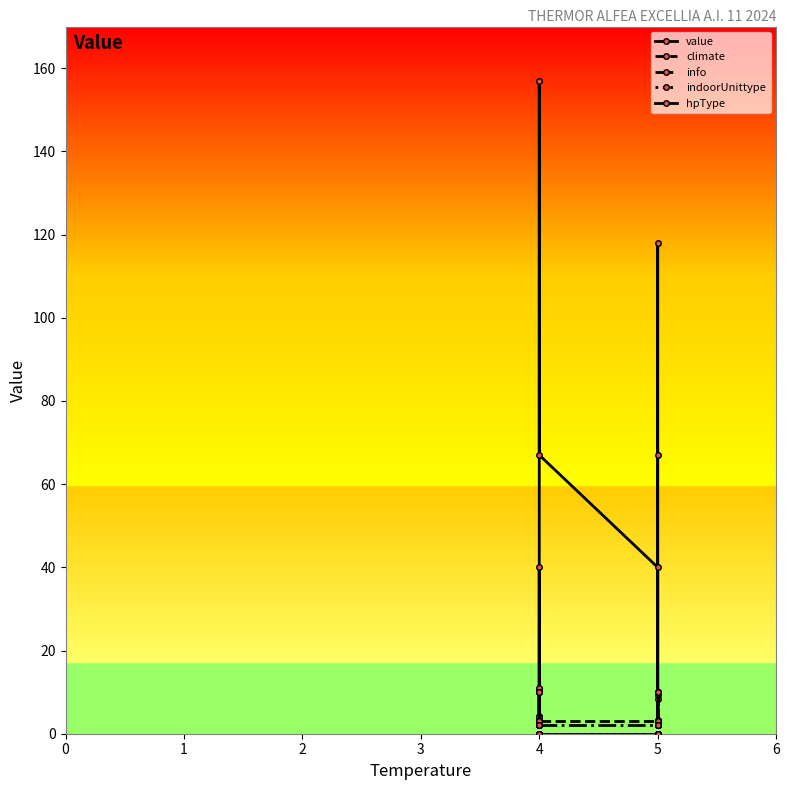

How many lines are shown in the chart?

5